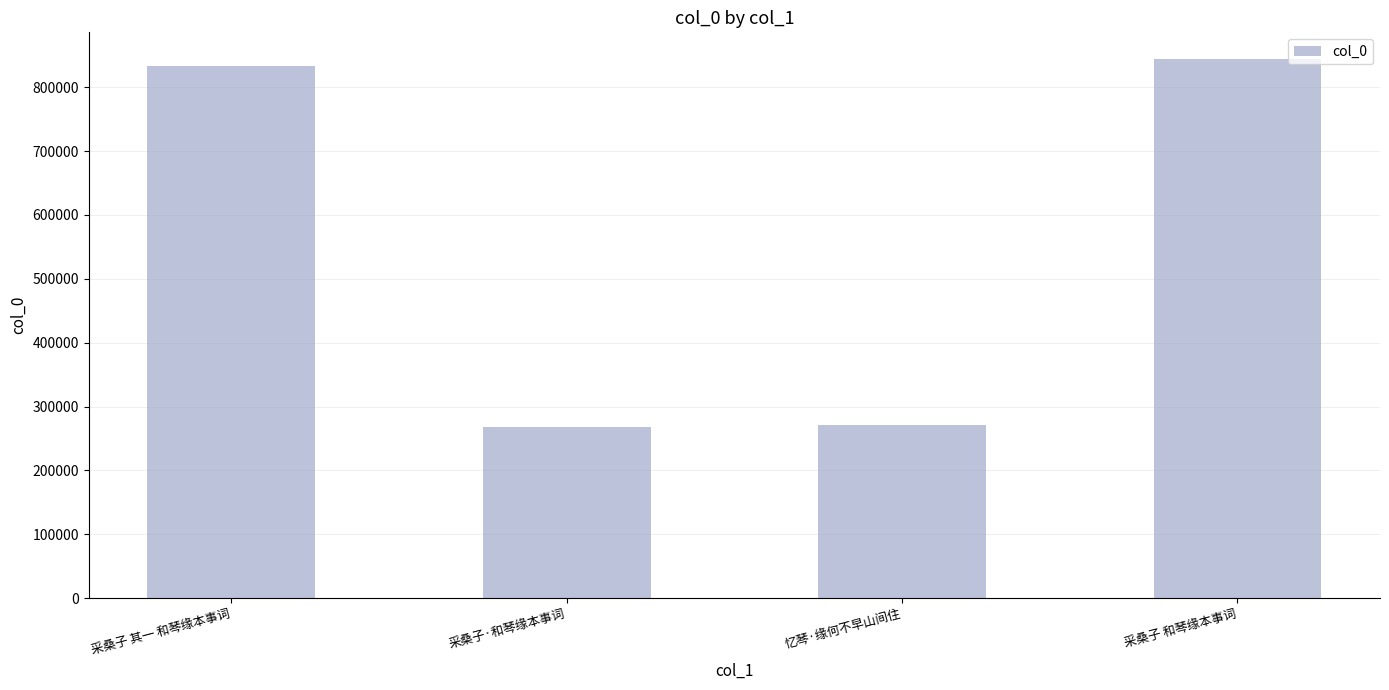

Approximately how many times larger is the value at 采桑子 其一 和琴缘本事词 compared to 采桑子 和琴缘本事词?

1.0